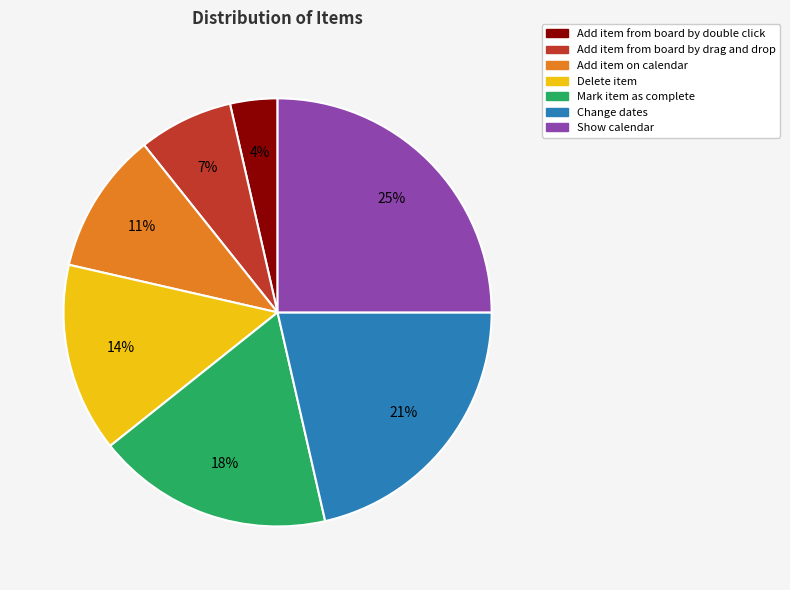

To the nearest percent, what percentage of the pie is Mark item as complete?

18%